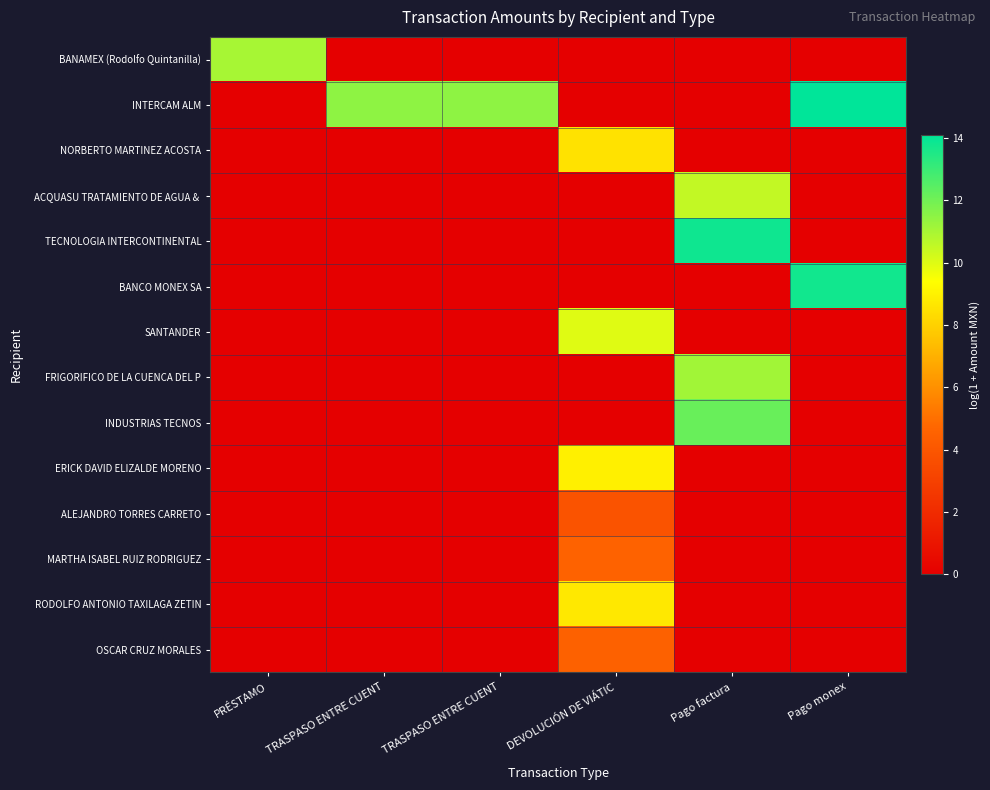

At which category is the sum across all series the highest?

DEVOLUCIÓN DE VIÁTIC